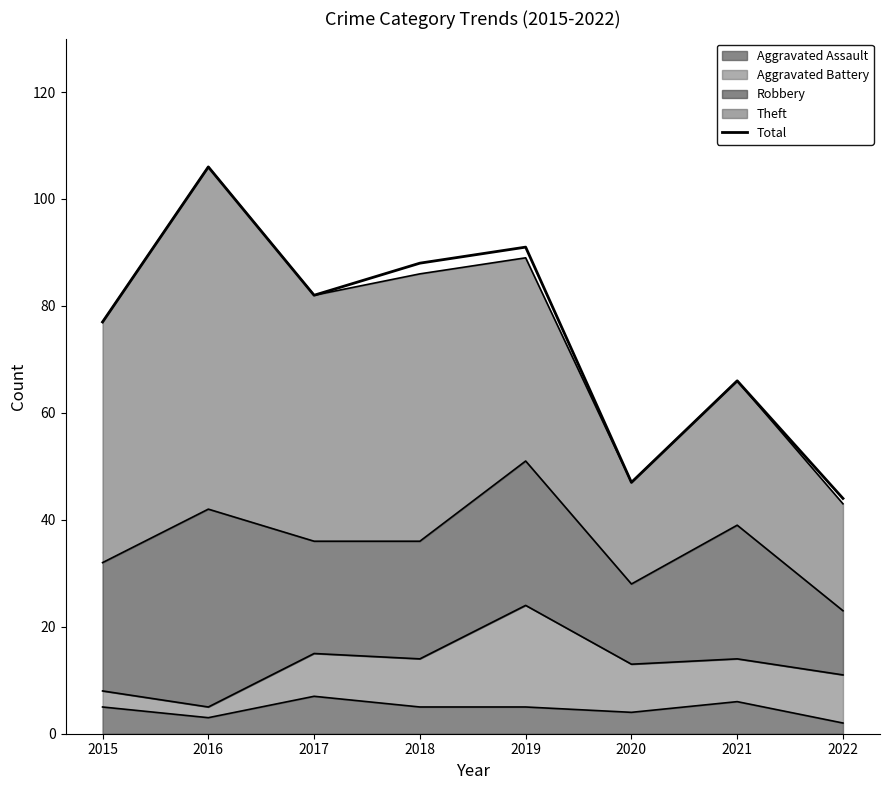

What is the change in value from 2016 to 2020?

-59